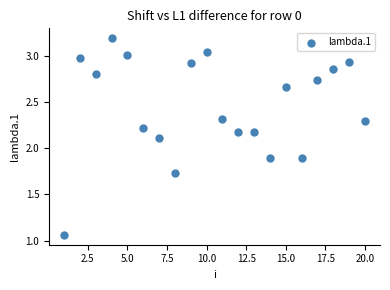

What is the range of Y values (max minus min)?

2.1